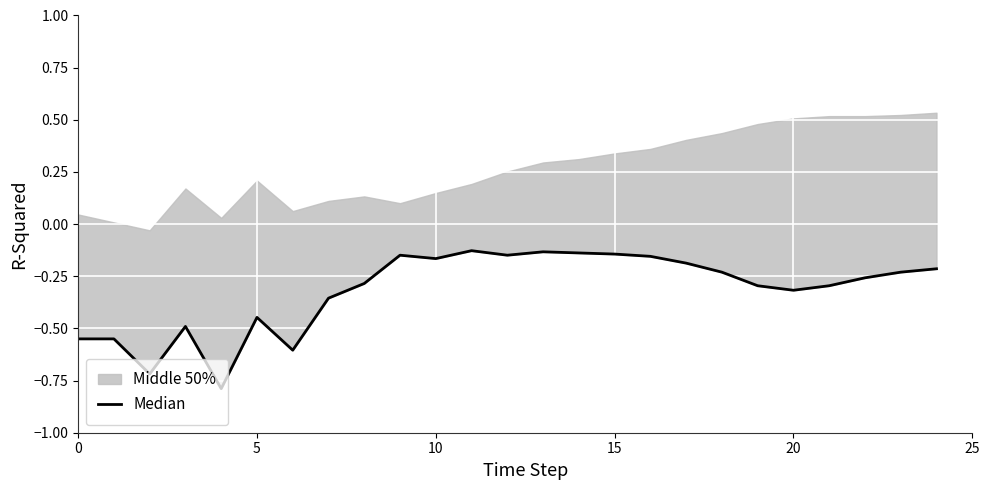

Which has a higher value, 22 or 10?

22